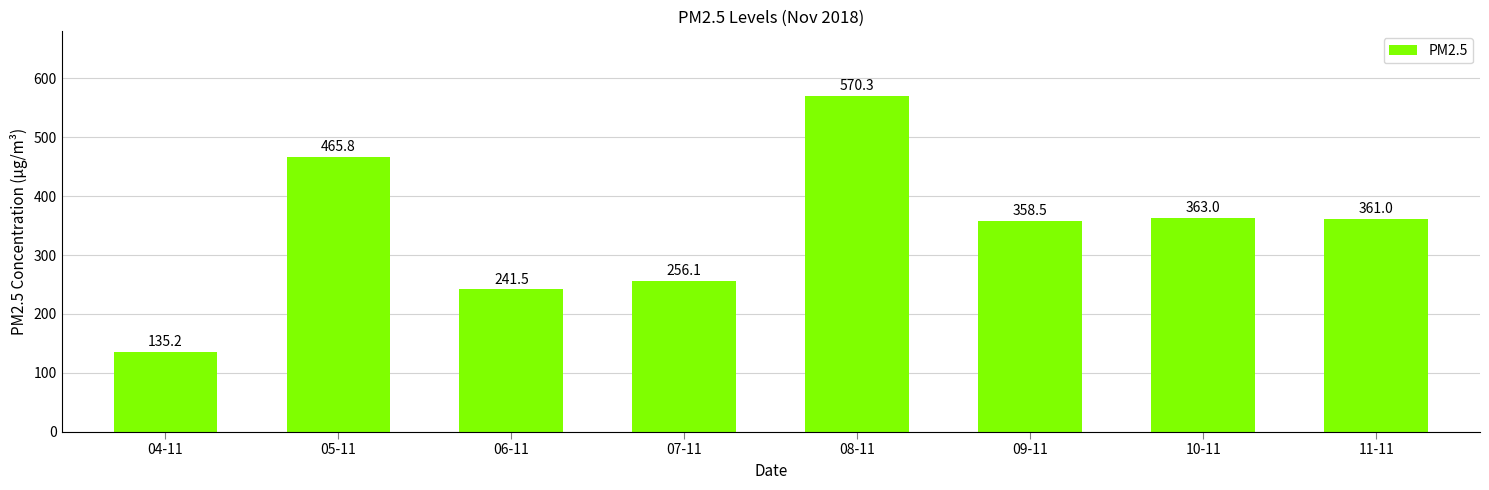

Rank the categories by value from lowest to highest.

04-11, 06-11, 07-11, 09-11, 11-11, 10-11, 05-11, 08-11